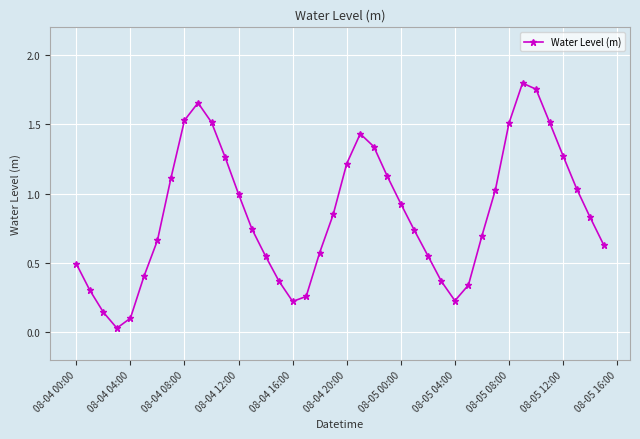

True or false: there are more than 1 points higher than both neighbors.

True